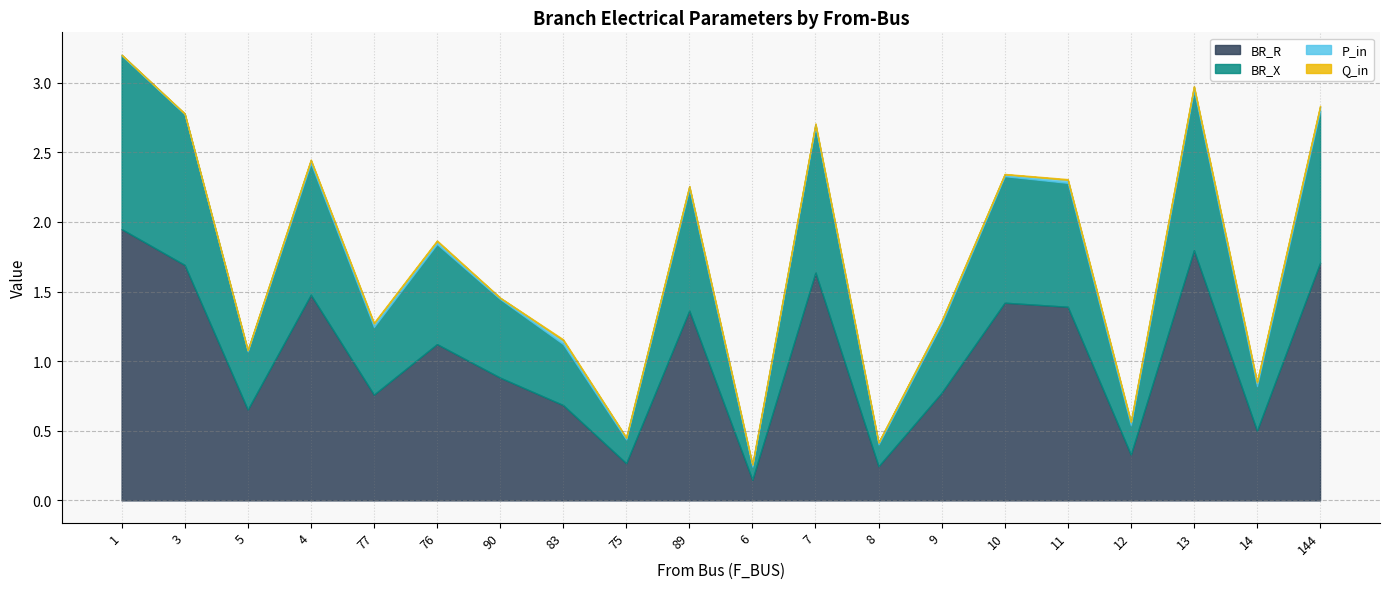

How many values in the BR_R series exceed 1?

10